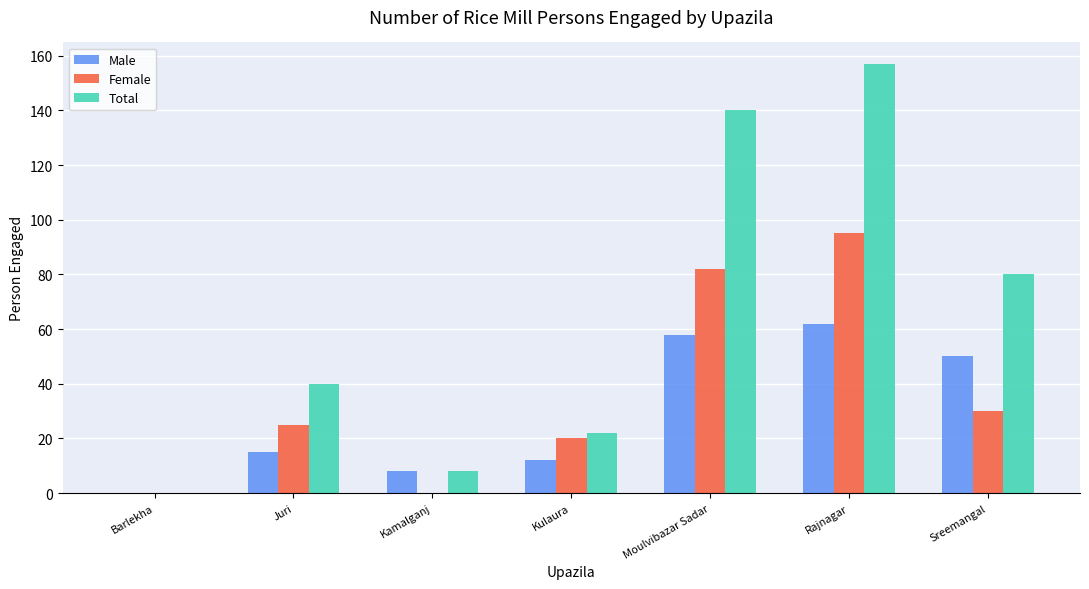

What are all the series names shown in the legend?

Male, Female, Total